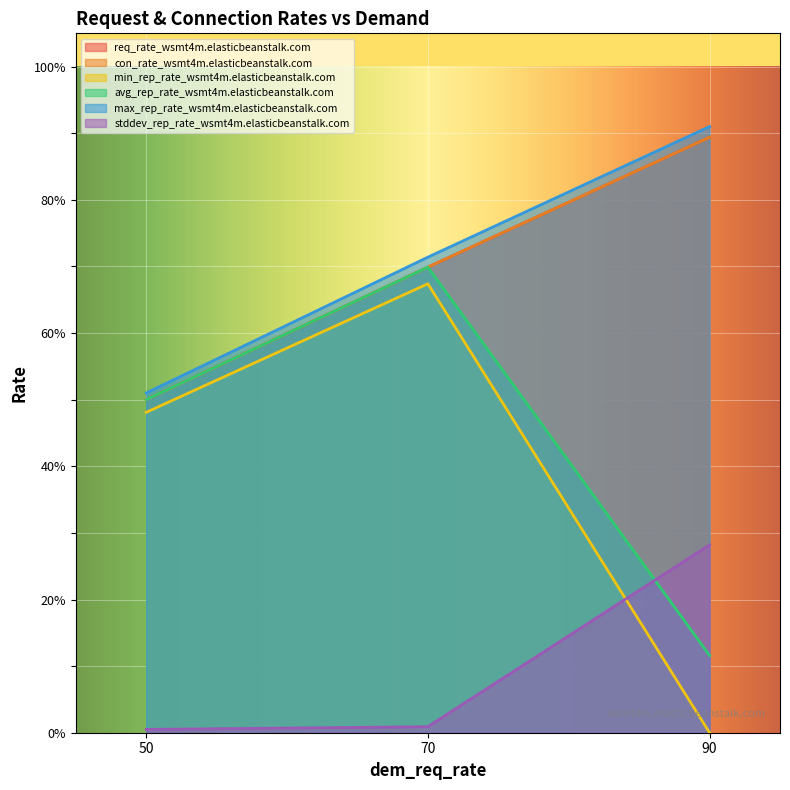

Count the number of data series in this chart.

6